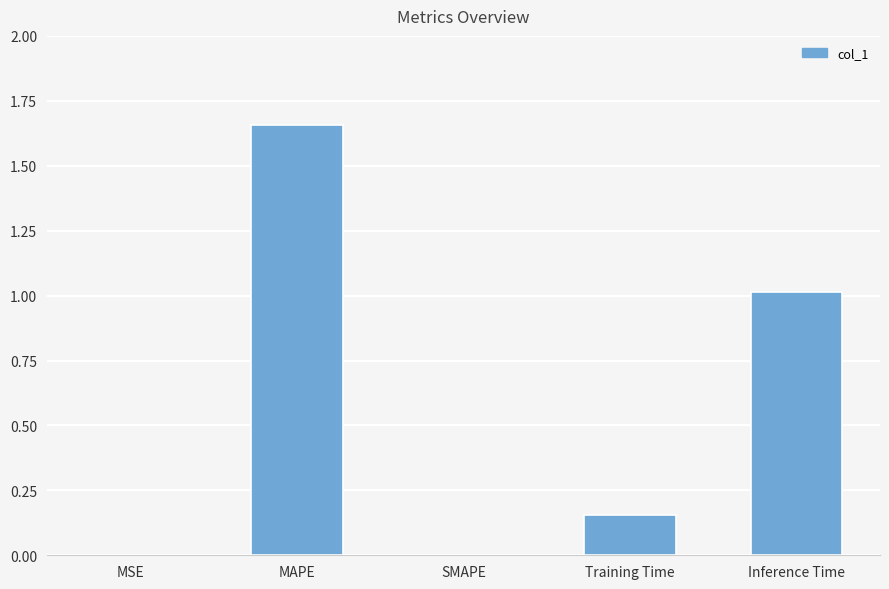

True or false: the data shows 0.3 at Training Time.

False